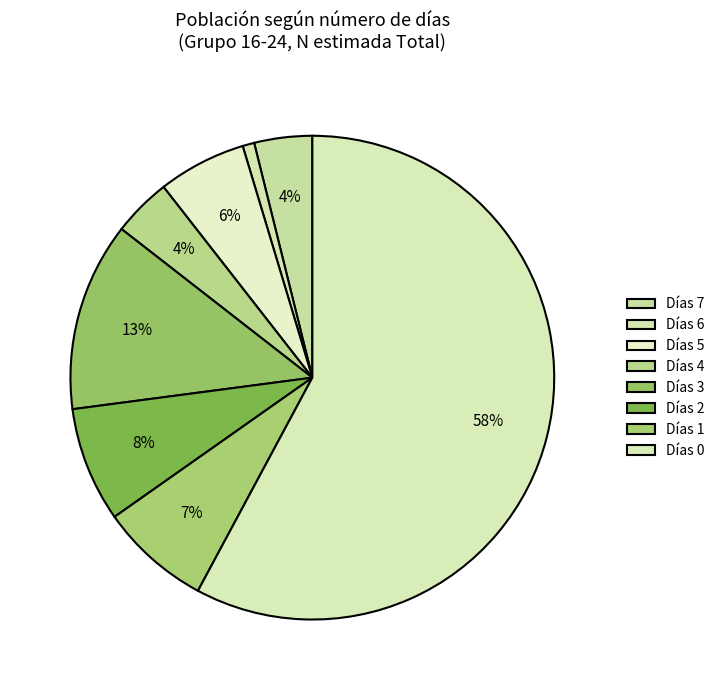

How many segments does this pie chart have?

8